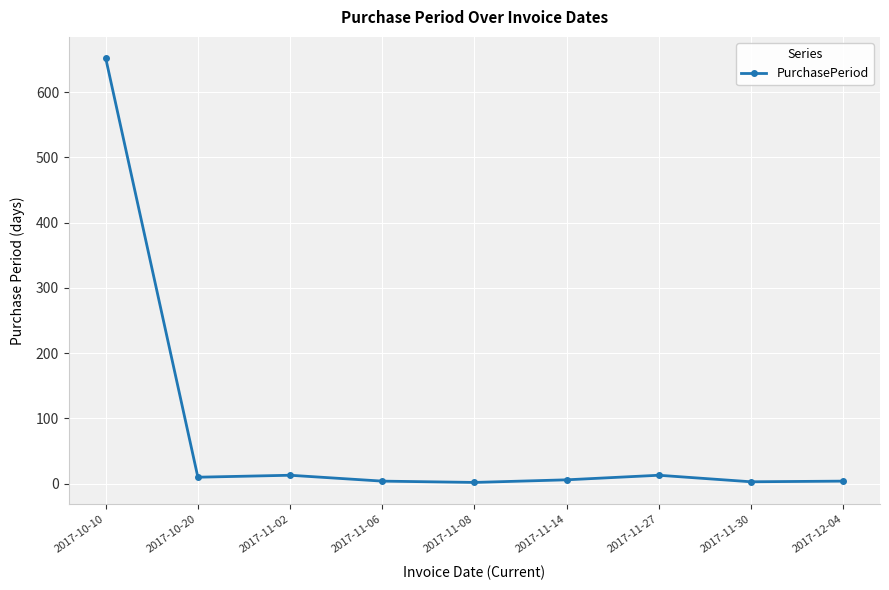

What is the ratio of the value at 2017-12-04 to the value at 2017-11-30?

1.3